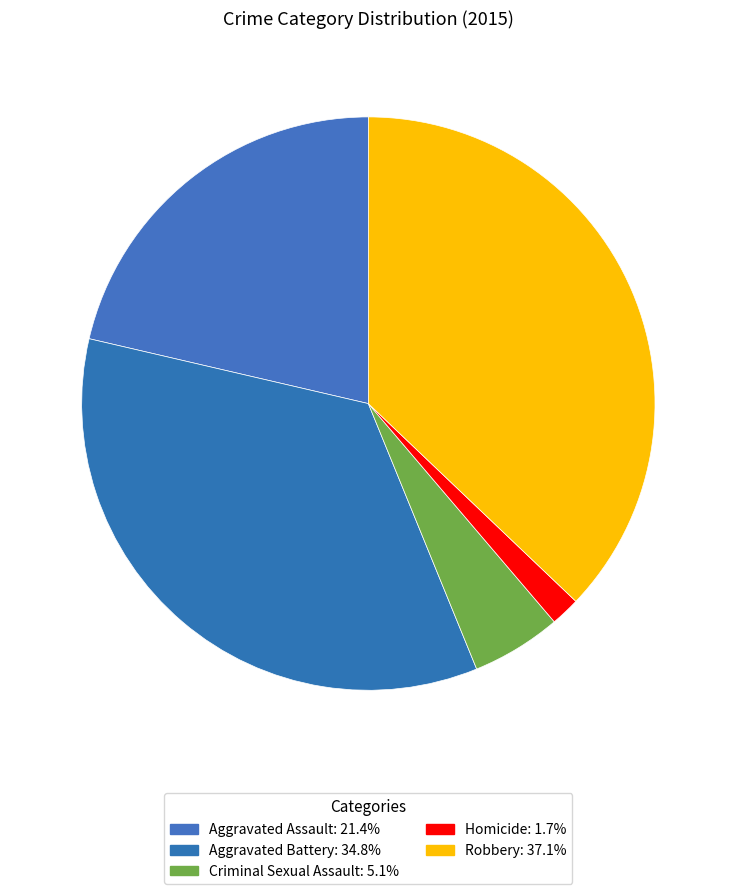

Is it true that Aggravated Assault is 21% of the pie?

True